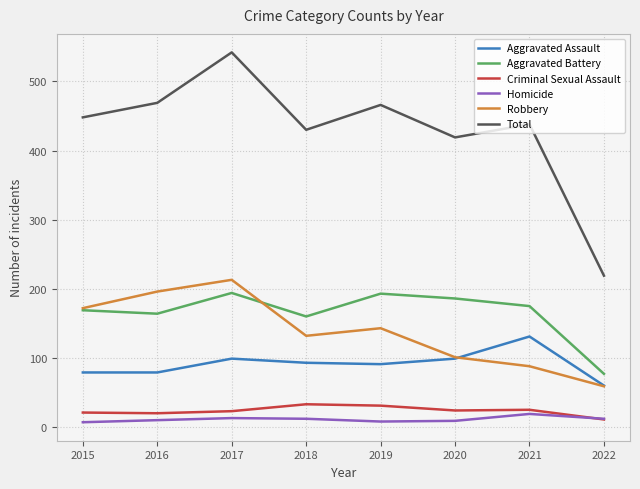

What is the sum of the Aggravated Assault values at 2021 and 2019?

222